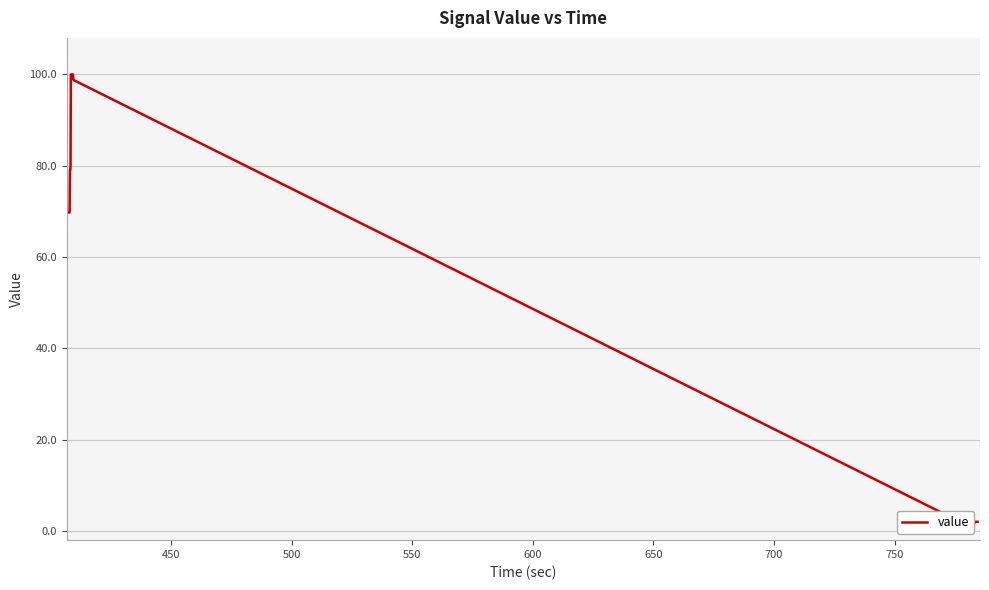

Reading left to right, extract all data points from this chart.

69.8	69.8	78.9	79.0	79.9	100.0	100.0	100.0	100.0	100.0	100.0	100.0	100.0	98.9	98.8	98.8	98.7	0.8	0.8	0.8	0.8	0.8	0.8	1.6	1.6	1.6	1.6	1.6	1.6	2.0	2.0	2.0	2.0	2.0	2.0	2.0	2.0	2.0	2.0	2.0